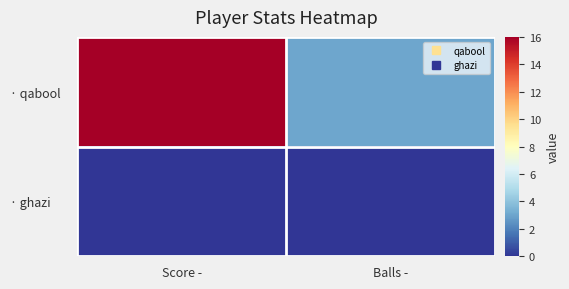

Rank the series by their average value, from lowest to highest.

· ghazi, · qabool